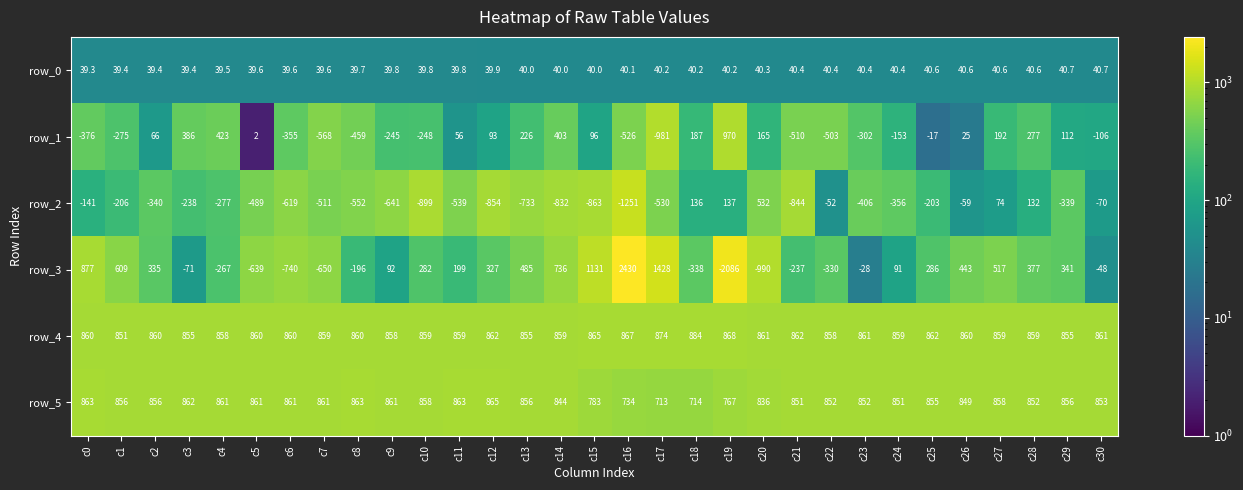

Where does the row_3 series first go above 199?

c0